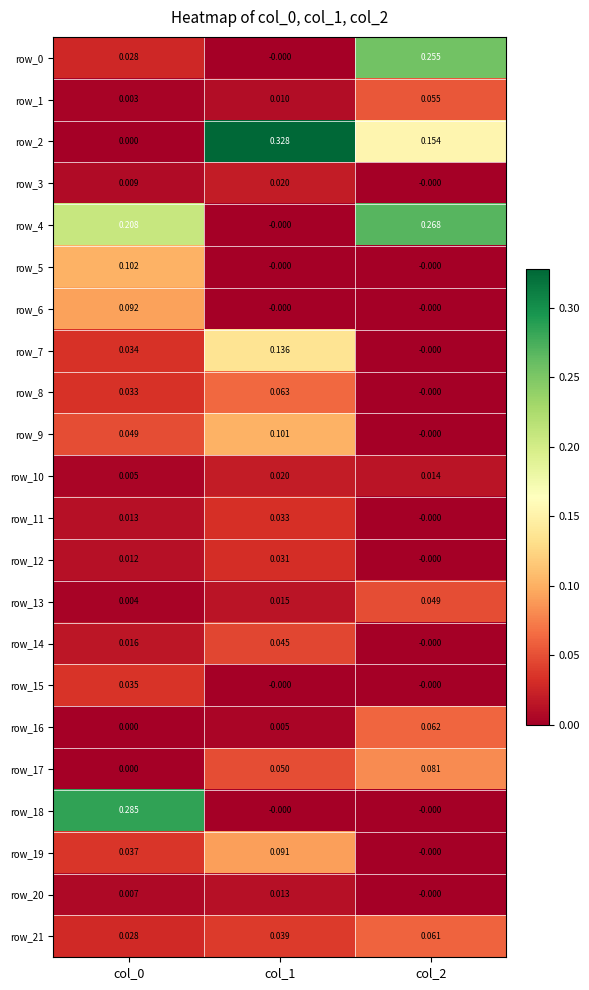

Rank the categories by row_8 value from lowest to highest.

col_2, col_0, col_1